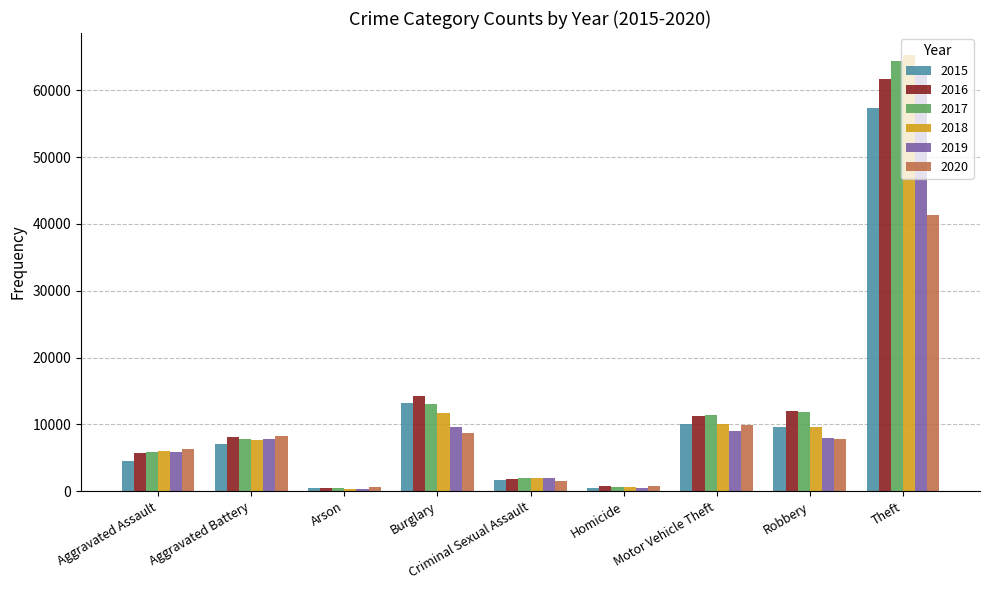

Where is 2016 nearest to the value 31069?

Burglary